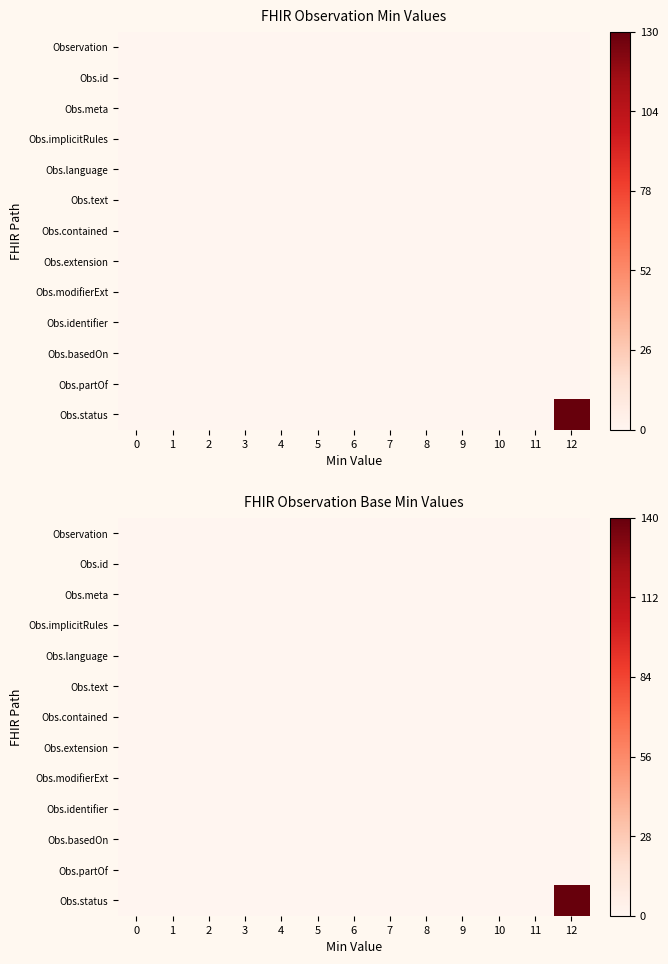

At which category does the chart reach its peak across all series?

12